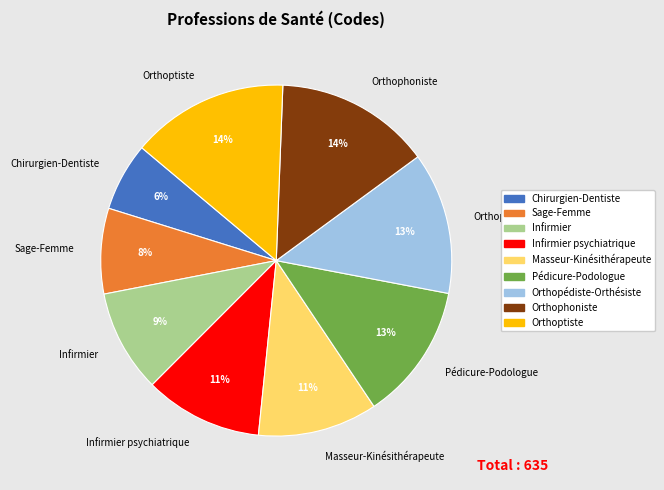

Is it true that Masseur-Kinésithérapeute is 11% of the pie?

True